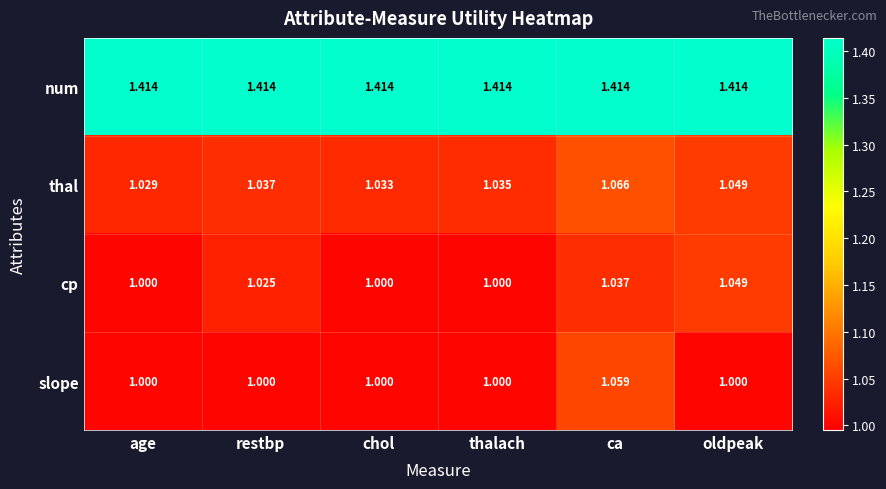

What is the total value across all series at oldpeak?

4.5